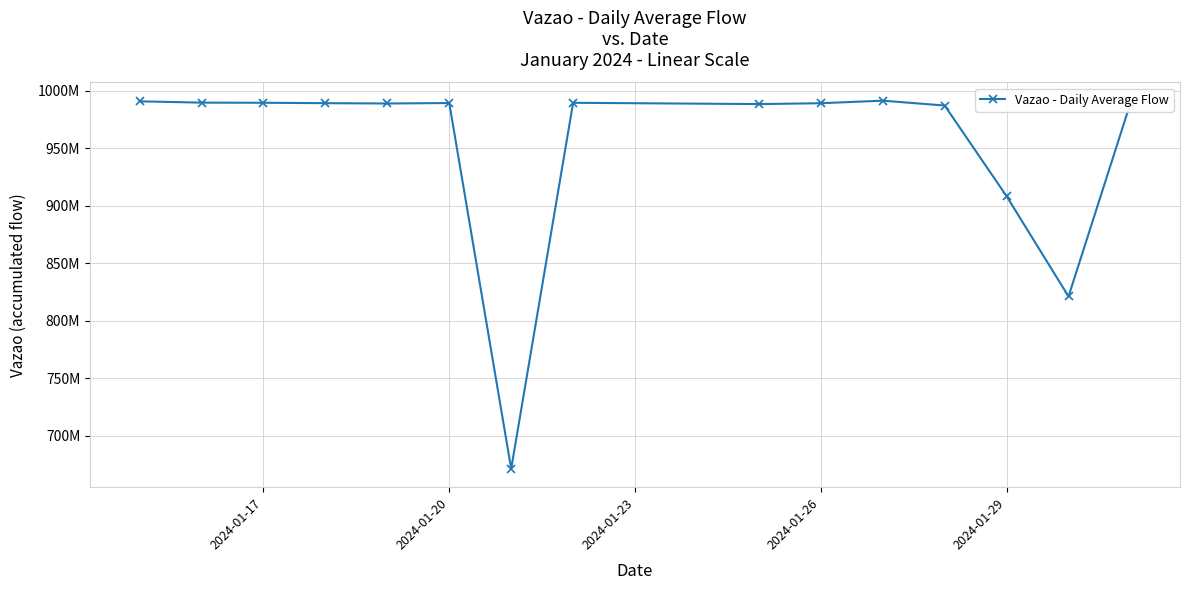

What is the smallest value displayed?

671421921